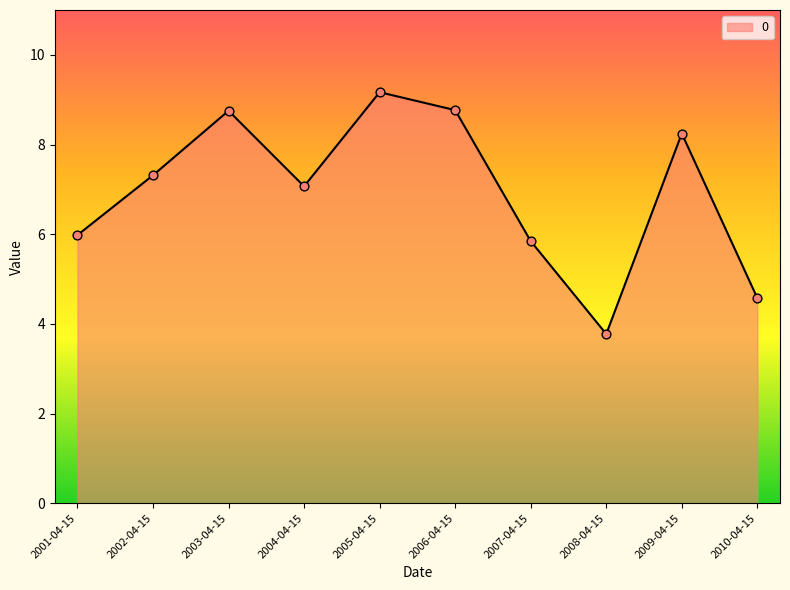

What is the change in value from 2002-04-15 to 2008-04-15?

-3.5